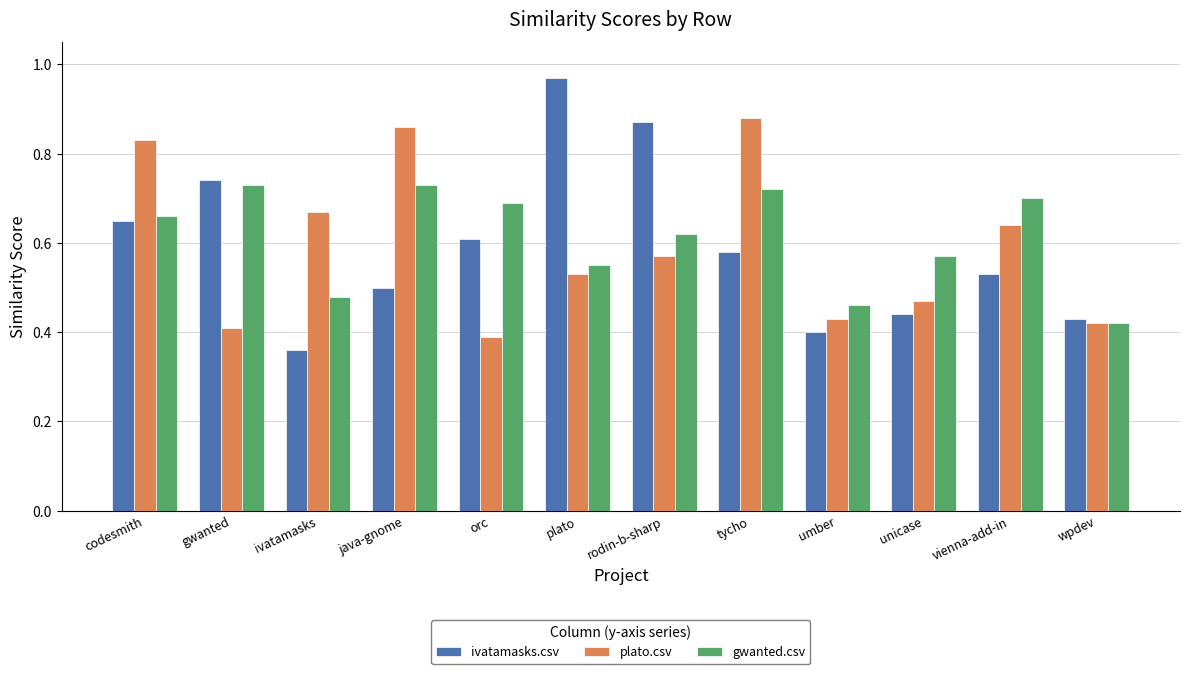

How many bars are there in each group?

3